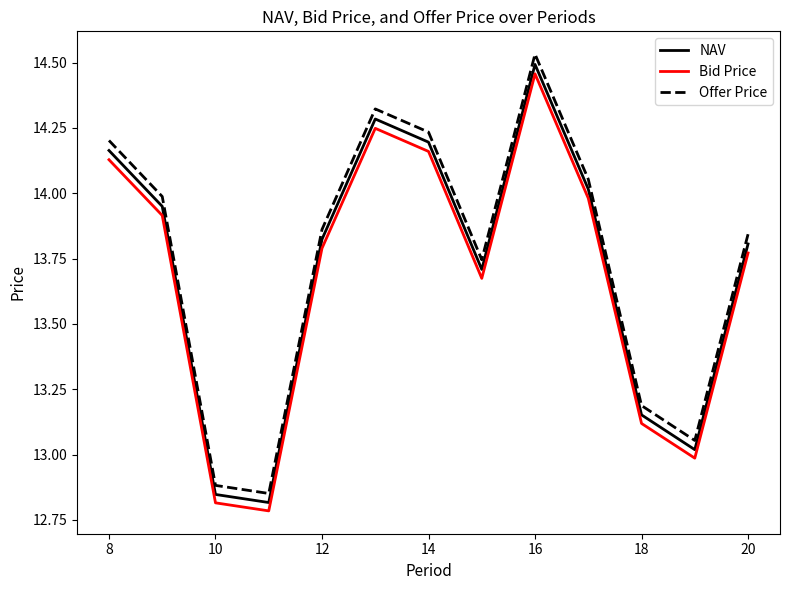

Which series has the widest spread of values?

Offer Price